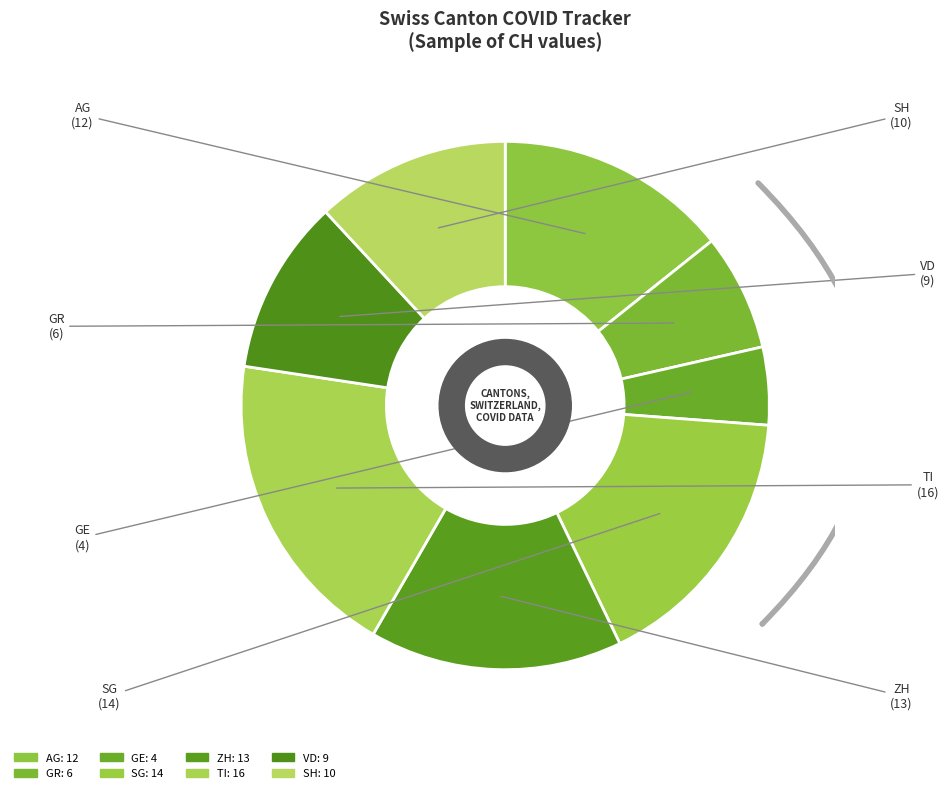

Does GE represent more than half of the total?

No